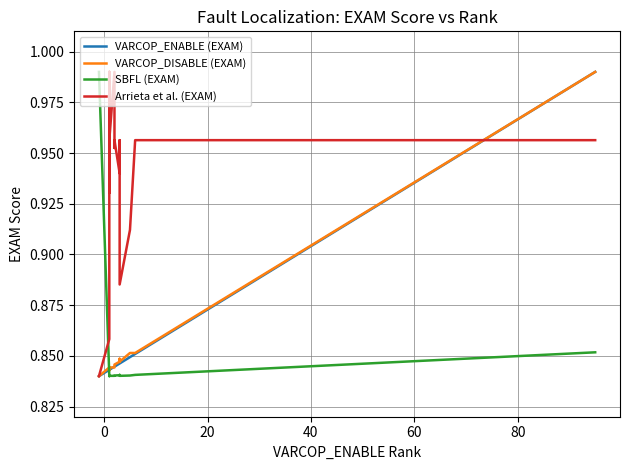

The VARCOP_ENABLE (EXAM) series shows 1.5 at 12. True or false?

False